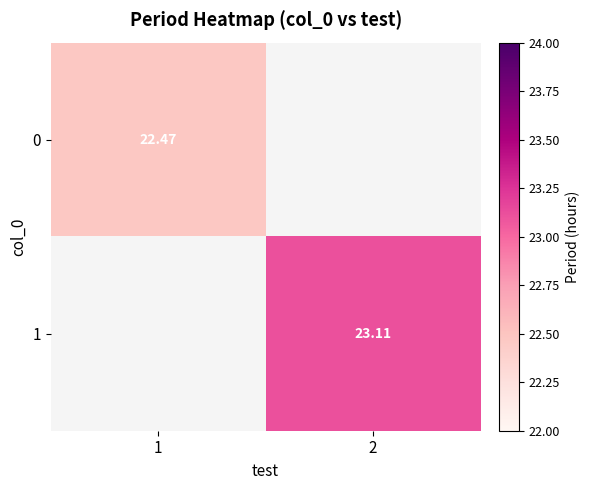

Rank the series by their maximum value, from lowest to highest.

0, 1